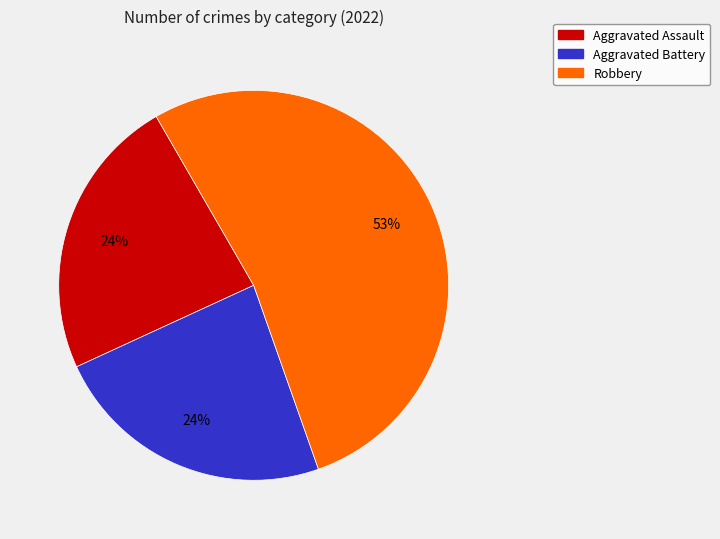

To the nearest percent, what is the difference between the largest and smallest slice percentages?

29%